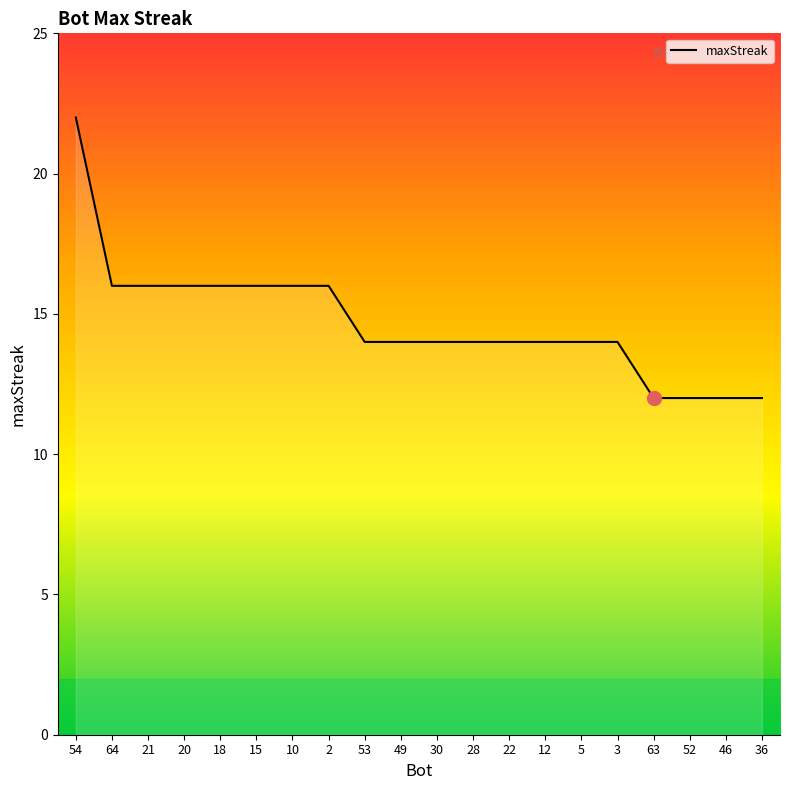

True or false: the data shows 14 at 30.

True